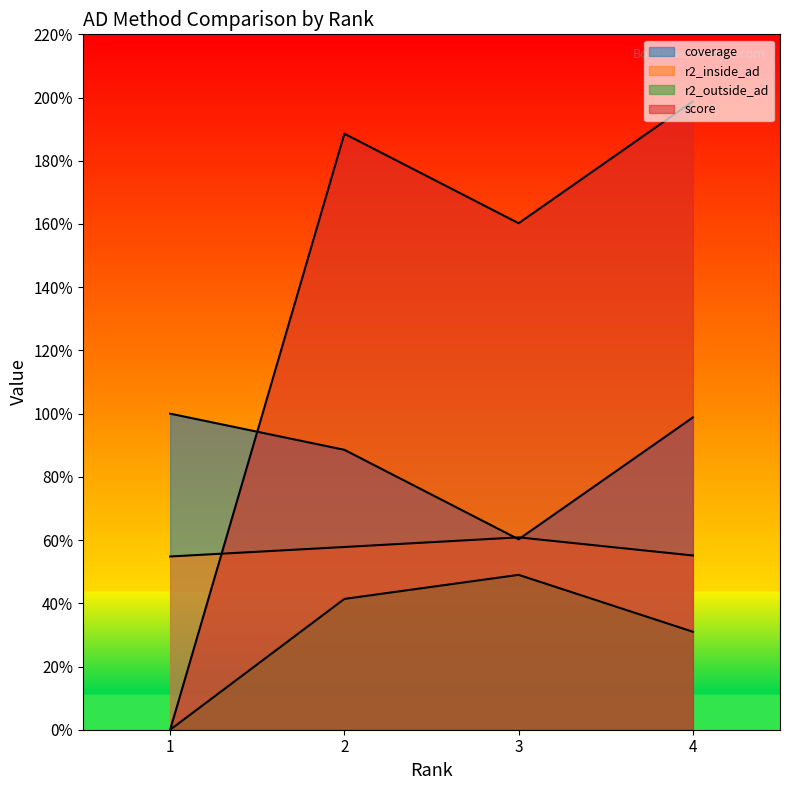

Does the chart have visible grid lines?

No